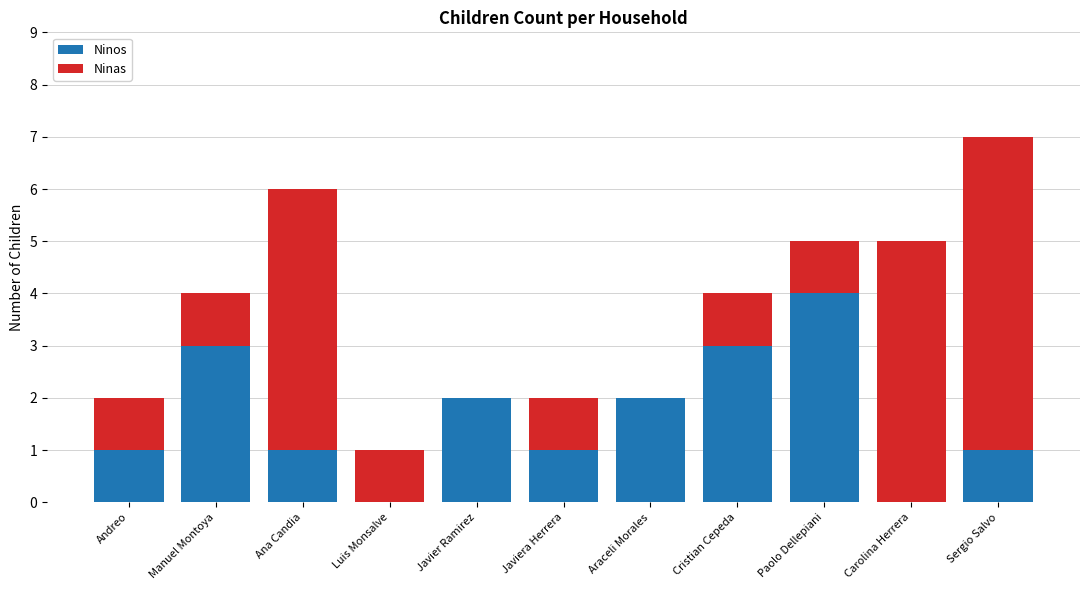

What are all the series names shown in the legend?

Ninos, Ninas